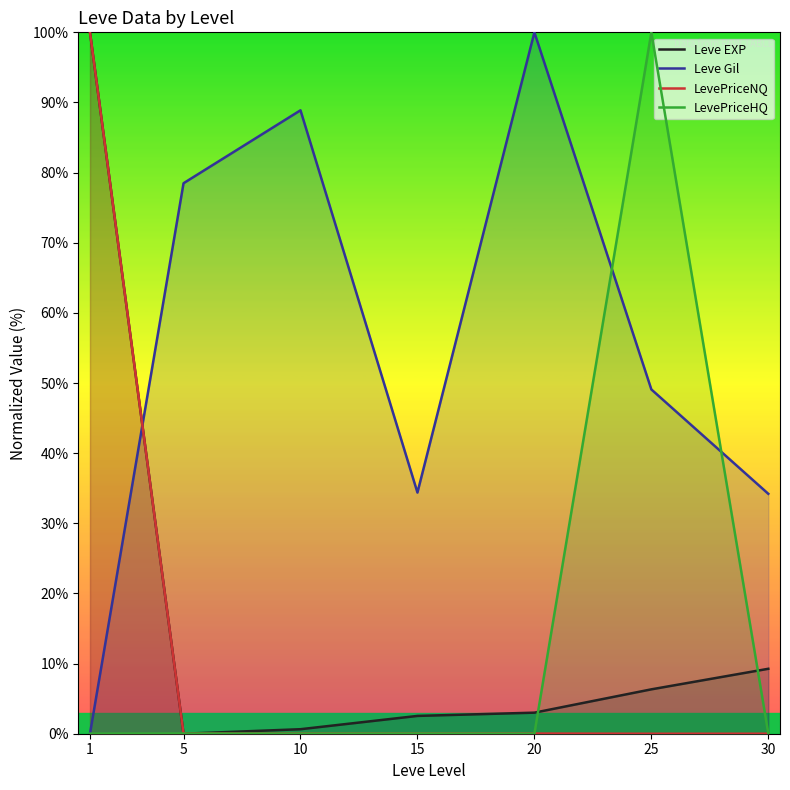

Is it true that Leve Gil equals 88.9 at 10?

True